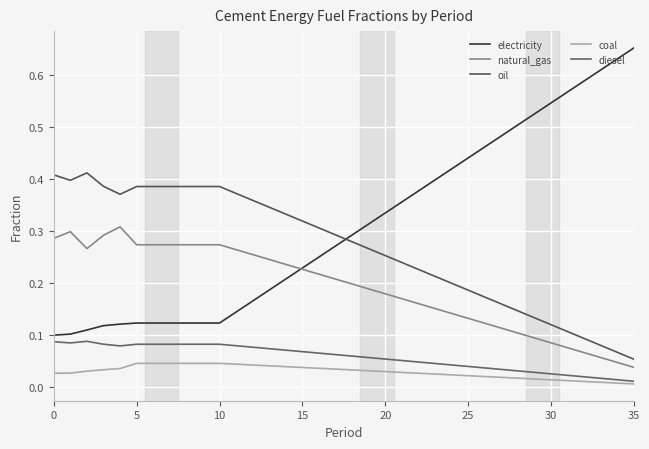

Is this an area chart (filled region under the line)?

No